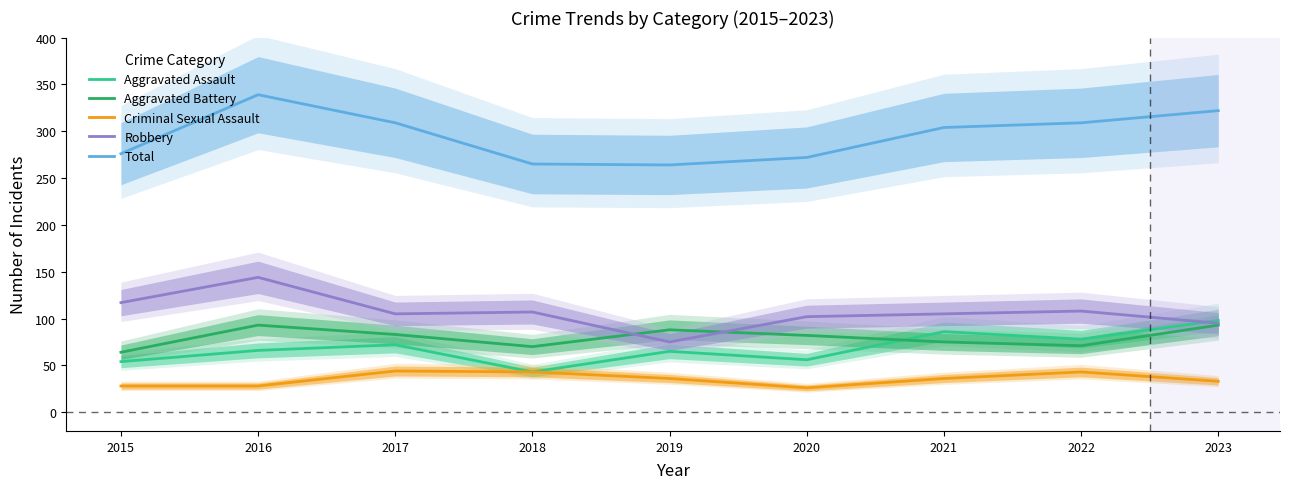

How many lines are shown in the chart?

5